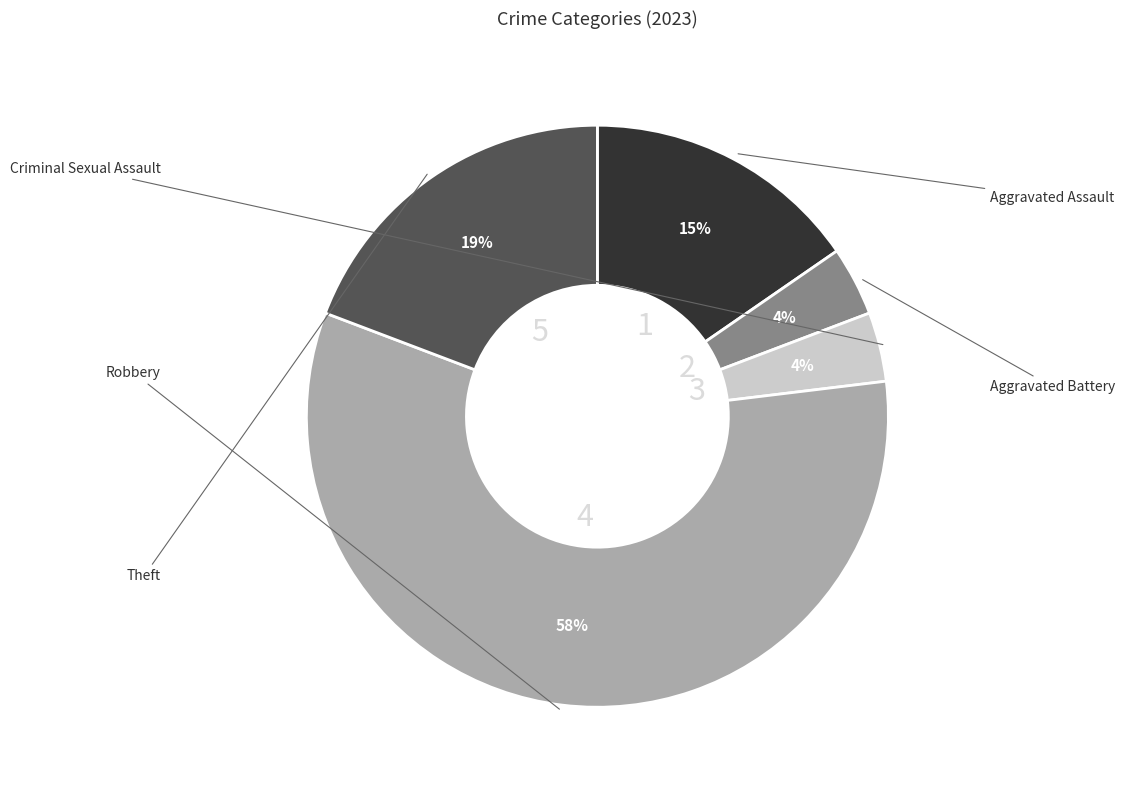

How many segments does this pie chart have?

5